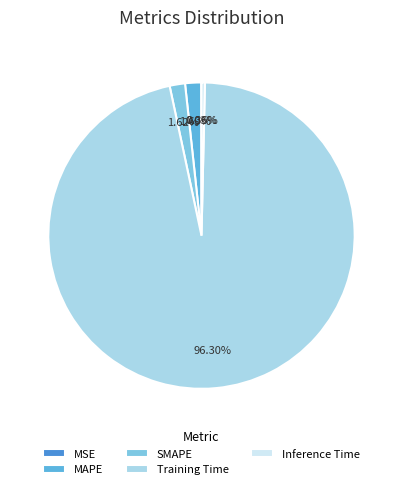

Is Training Time the majority of the pie?

Yes